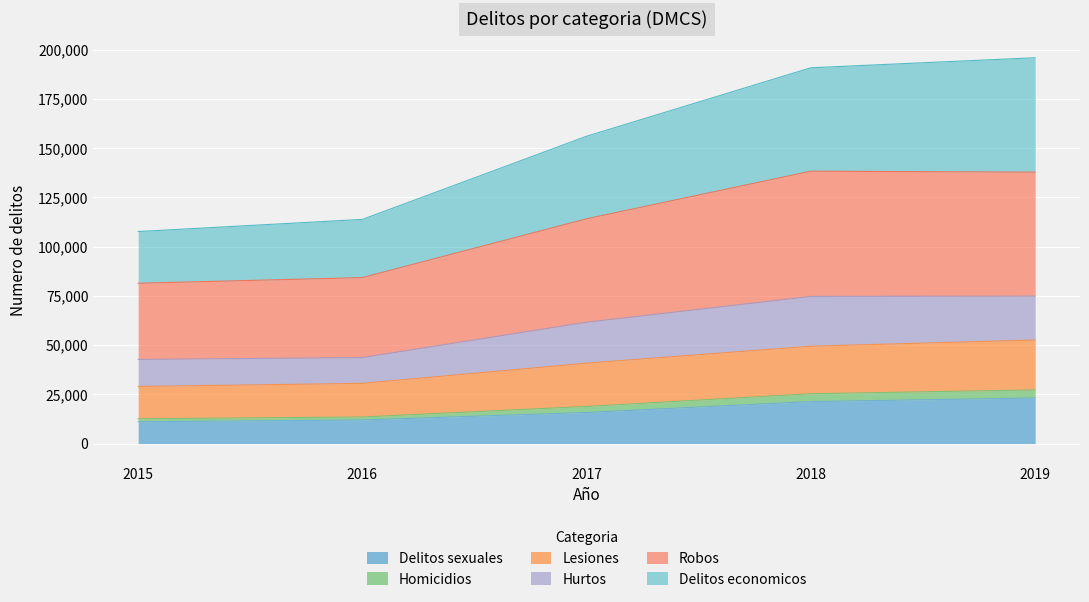

What is the highest value of the Delitos sexuales series?

23159